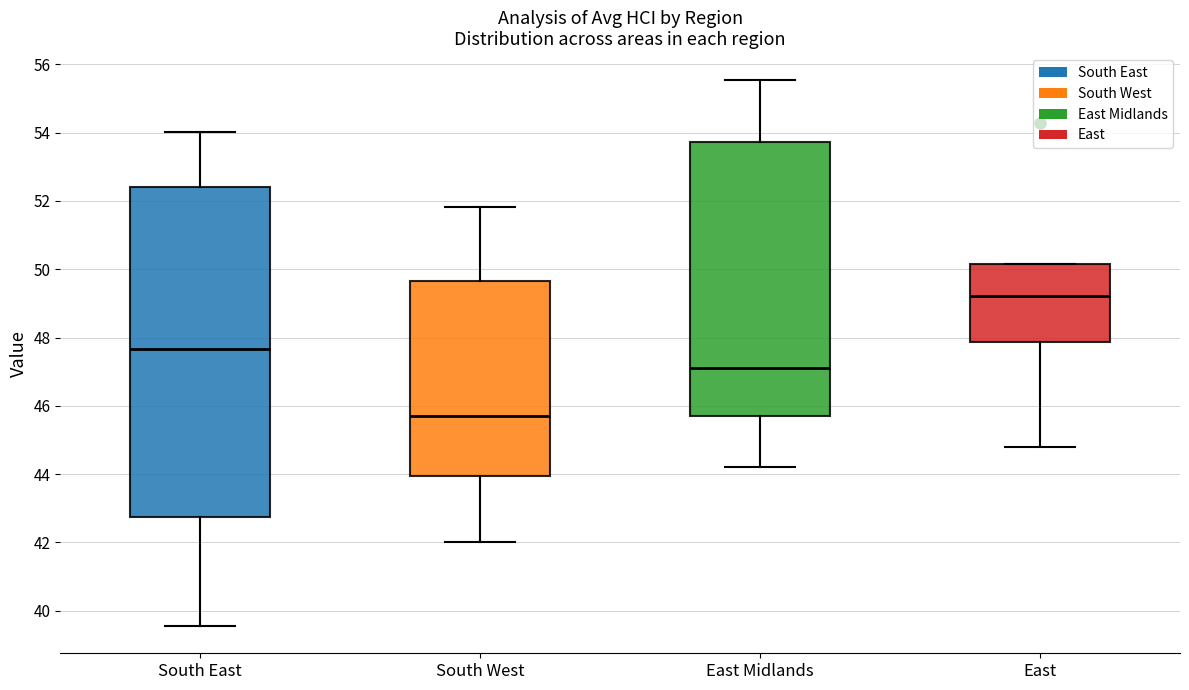

Reading left to right, transcribe this box plot: for each box, give where its median line is, the range the box spans, and where its two whiskers end, as read against the y-axis. The values are not printed on the chart, so give them approximately, as read against the axis.

South East: median 47.6, box 42.8 to 52.4, whiskers 39.6 to 54.0
South West: median 45.6, box 44.0 to 49.6, whiskers 42.0 to 51.8
East Midlands: median 47.2, box 45.6 to 53.8, whiskers 44.2 to 55.6
East: median 49.2, box 47.8 to 50.2, whiskers 44.8 to 50.2